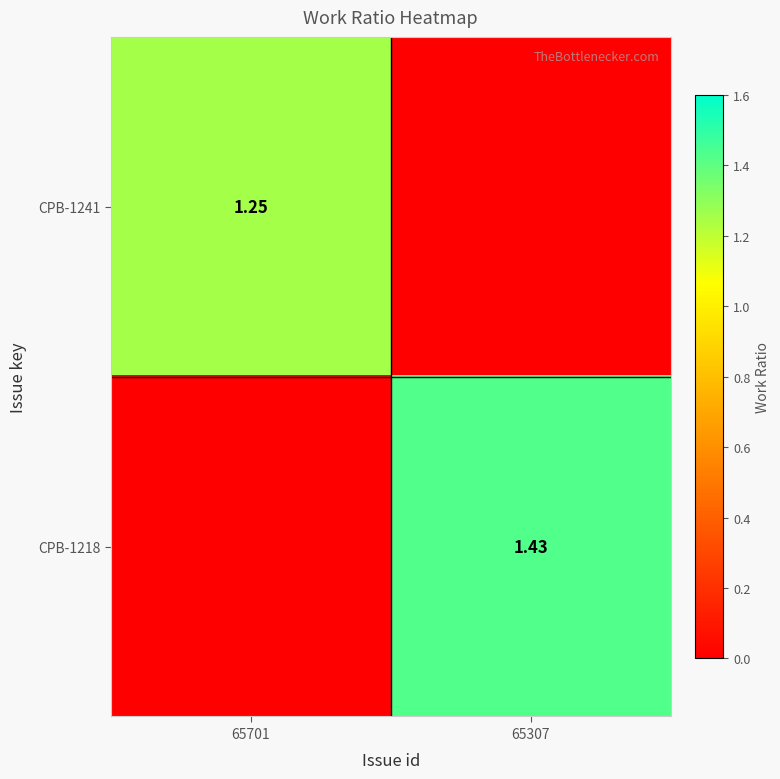

Which label corresponds to the largest value in the chart?

65307